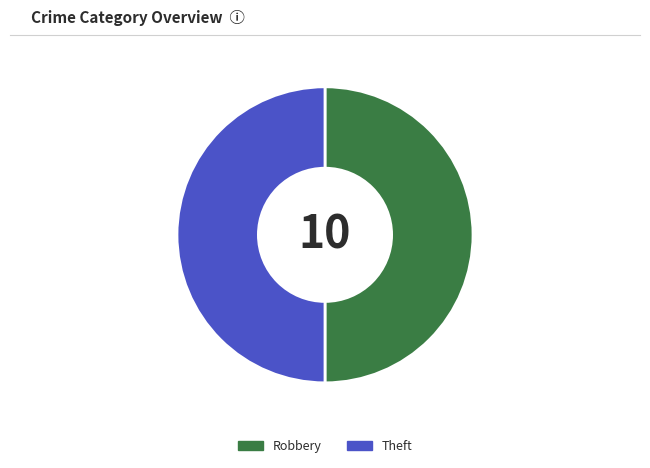

What is the ratio of the value at Theft to the value at Robbery?

1.0